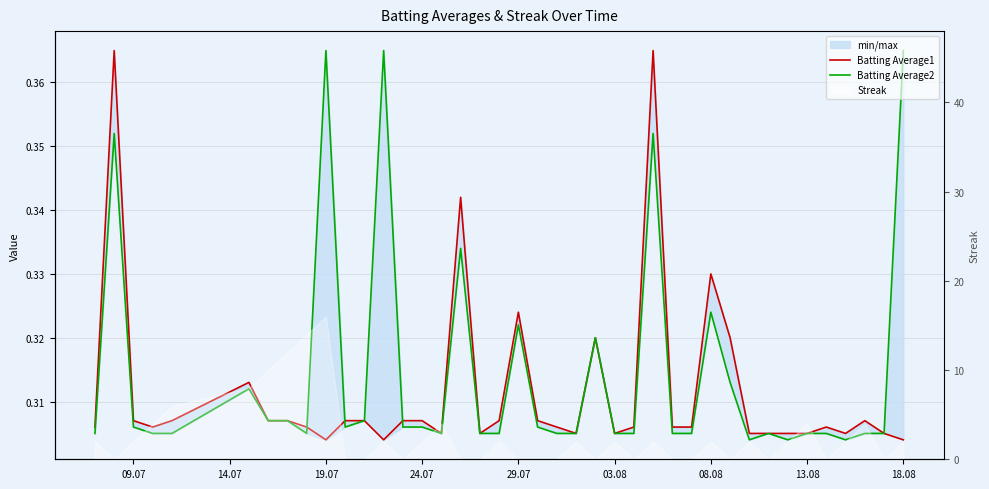

Between 24.07 and 13.08, which series saw the biggest shift?

Batting Average1